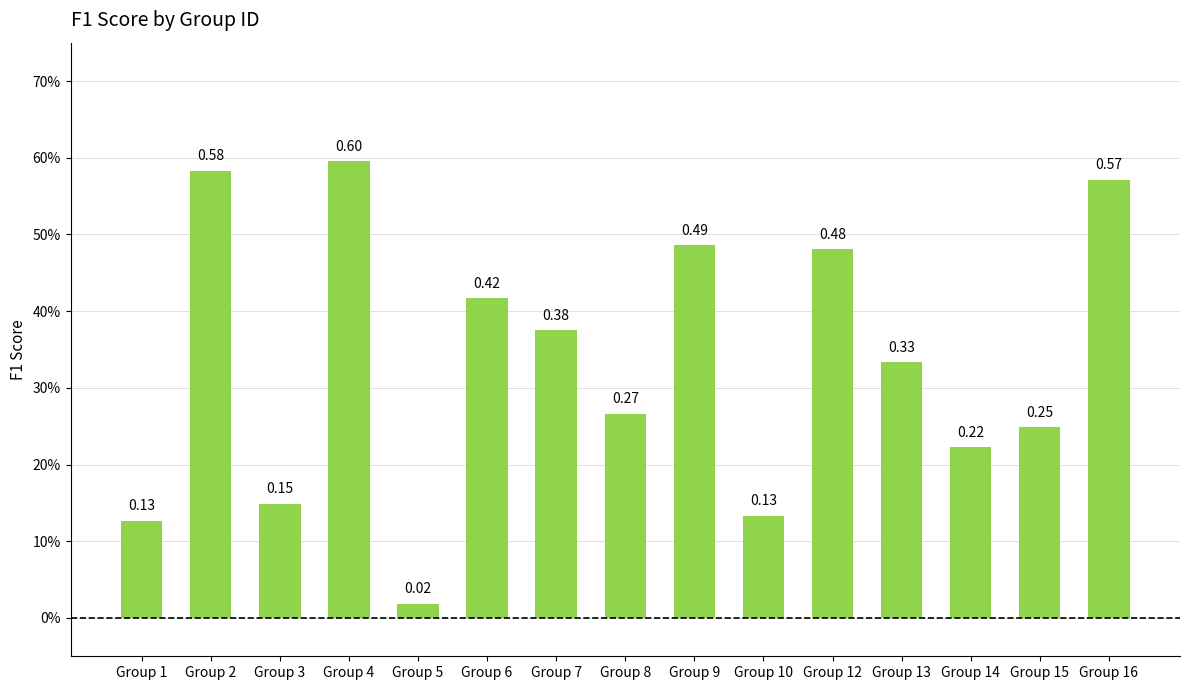

True or false: the data shows 0.1 at Group 10.

False